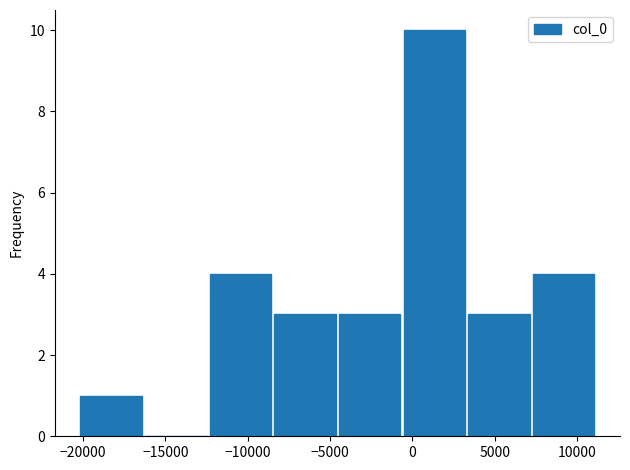

How tall is the bar that spans -4500 to -500 on the x-axis? Neither the bar edges nor the heights are printed on the chart, so give them approximately, as read against the axes.

3